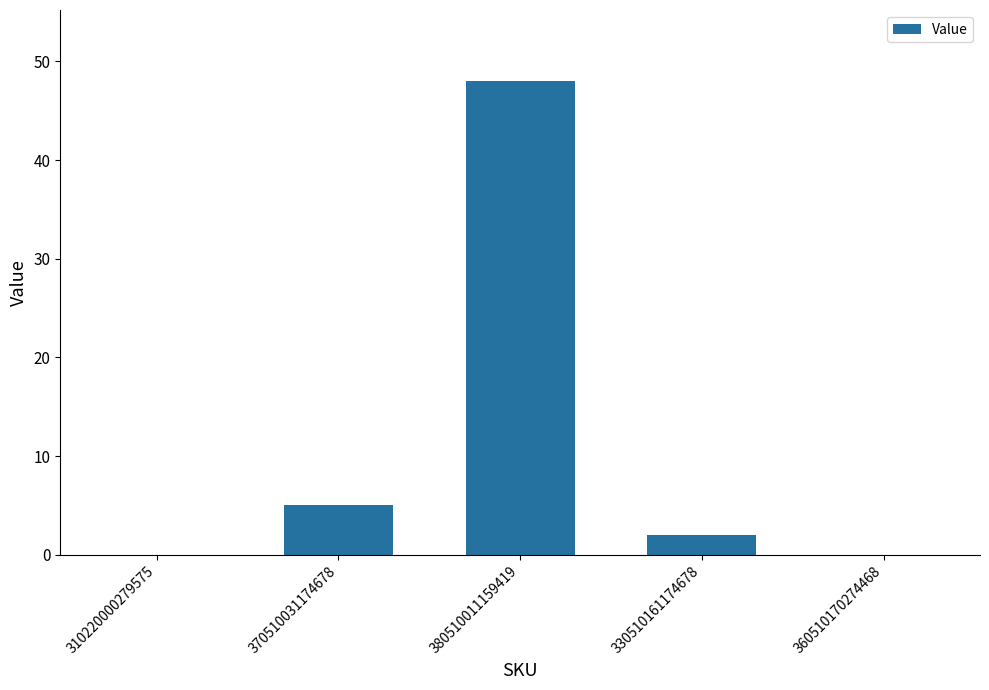

What is the greatest value displayed?

48